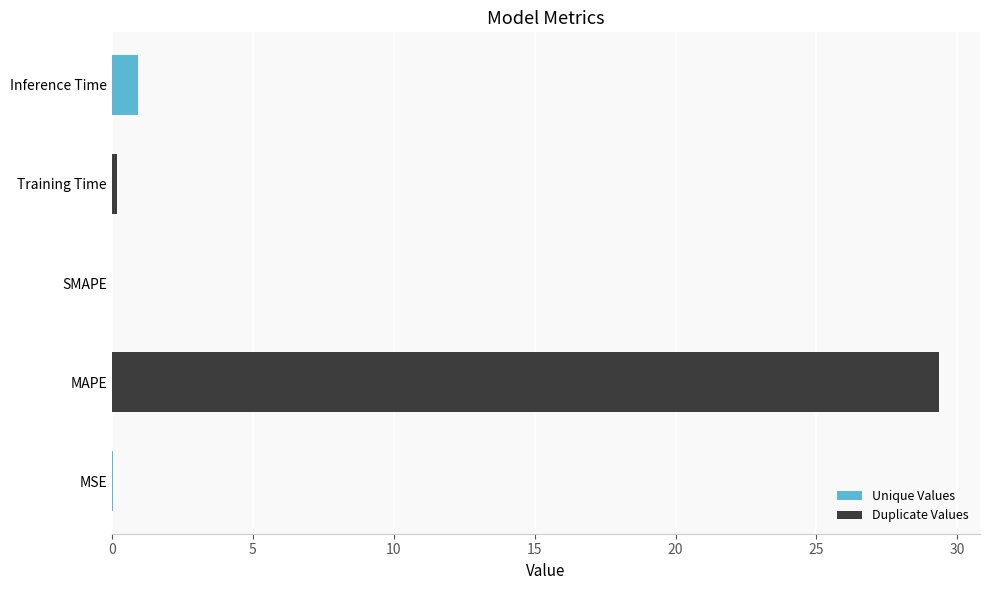

At which category does the chart reach its peak across all series?

MAPE